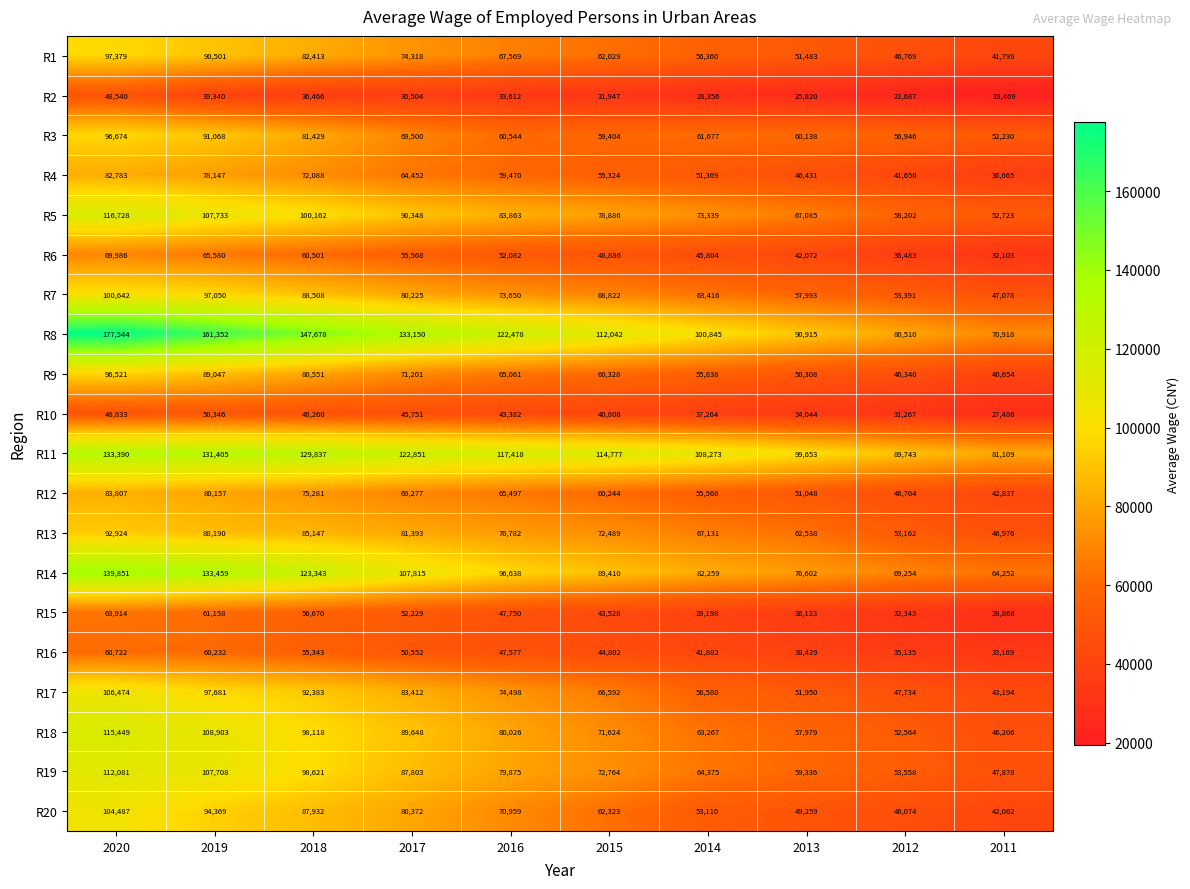

At how many categories does at least one series exceed 133637?

3